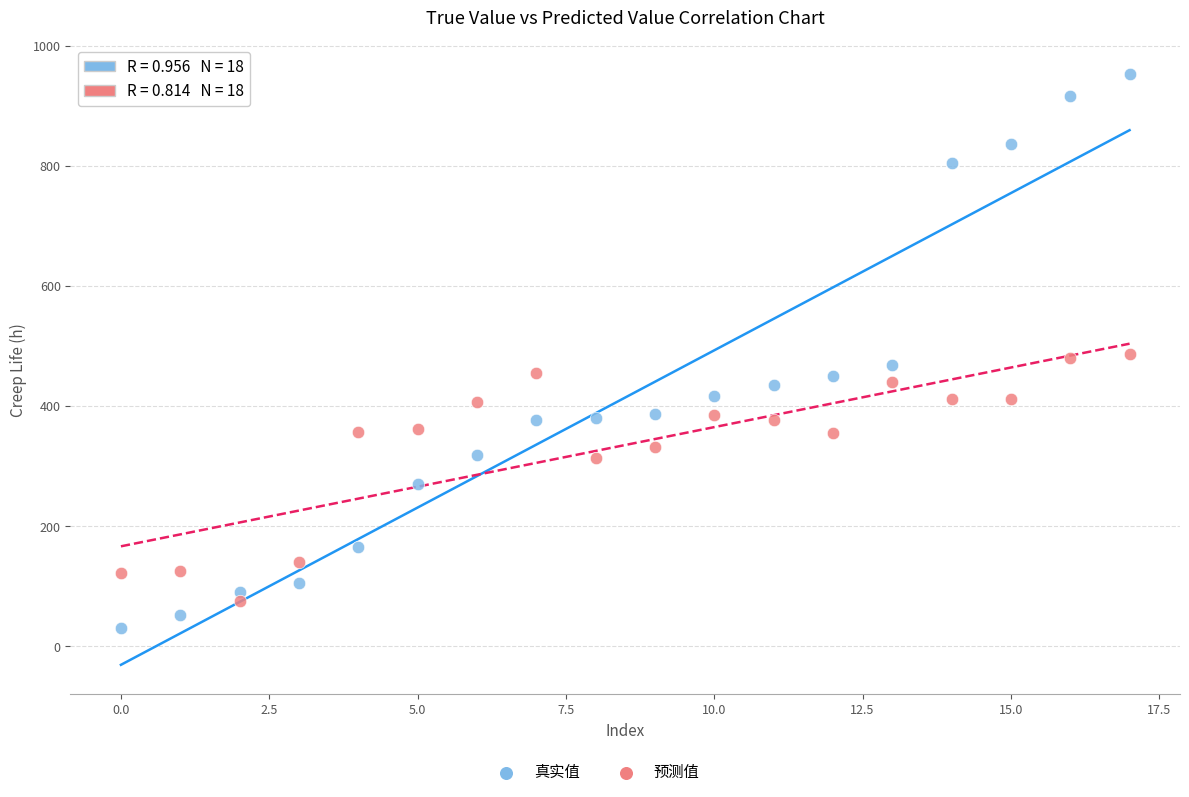

Which series contains the highest Y value?

真实值